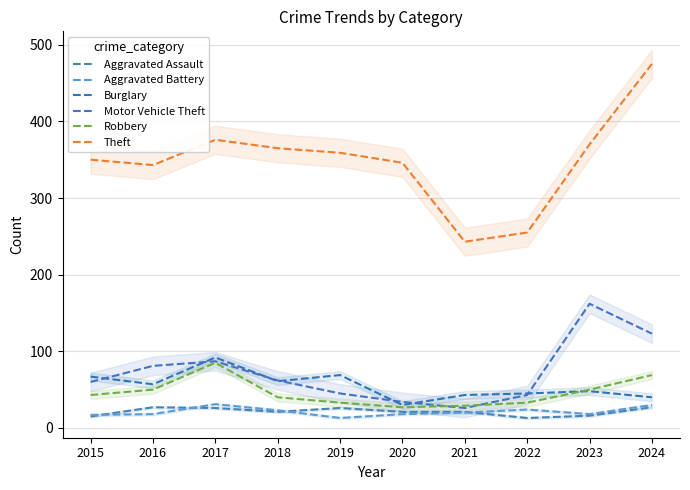

True or false: Motor Vehicle Theft and Aggravated Battery cross at least once.

False